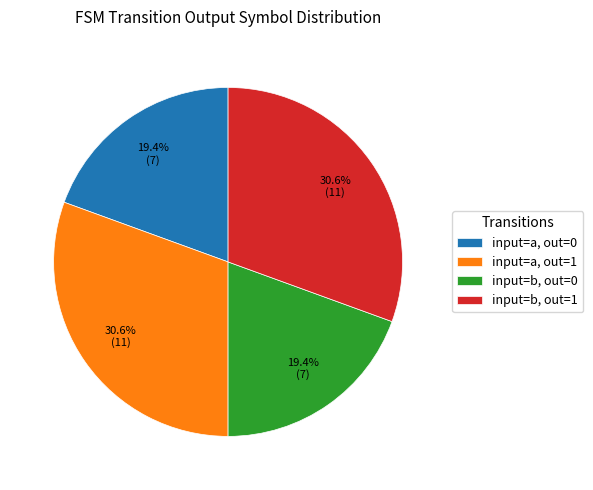

How much of the chart is everything except input=b, out=1?

69.4%